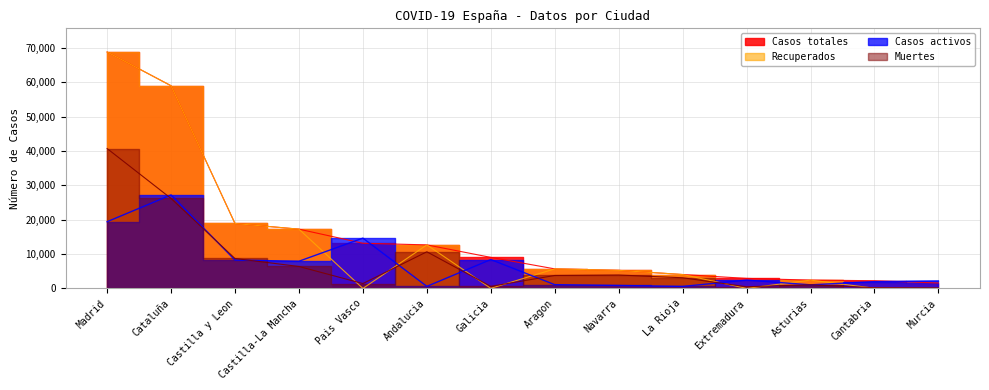

Reading right to left, extract all data points from this chart.

Casos totales: Murcia=1587	Cantabria=2246	Asturias=2425	Extremadura=2919	La Rioja=4051	Navarra=5259	Aragon=5695	Galicia=9041	Andalucia=12679	Pais Vasco=13156	Castilla-La Mancha=17259	Castilla y Leon=18907	Cataluña=59019	Madrid=68852
Recuperados: Murcia=0	Cantabria=62	Asturias=2425	Extremadura=10	La Rioja=4051	Navarra=5259	Aragon=5695	Galicia=28	Andalucia=12679	Pais Vasco=0	Castilla-La Mancha=17259	Castilla y Leon=18907	Cataluña=59019	Madrid=68852
Casos activos: Murcia=2180	Cantabria=1981	Asturias=1052	Extremadura=2422	La Rioja=583	Navarra=864	Aragon=1097	Galicia=8409	Andalucia=604	Pais Vasco=14646	Castilla-La Mancha=7922	Castilla y Leon=8267	Cataluña=27229	Madrid=19425
Muertes: Murcia=148	Cantabria=203	Asturias=1063	Extremadura=487	La Rioja=3107	Navarra=3905	Aragon=3772	Galicia=604	Andalucia=10671	Pais Vasco=1418	Castilla-La Mancha=6392	Castilla y Leon=8716	Cataluña=26203	Madrid=40736